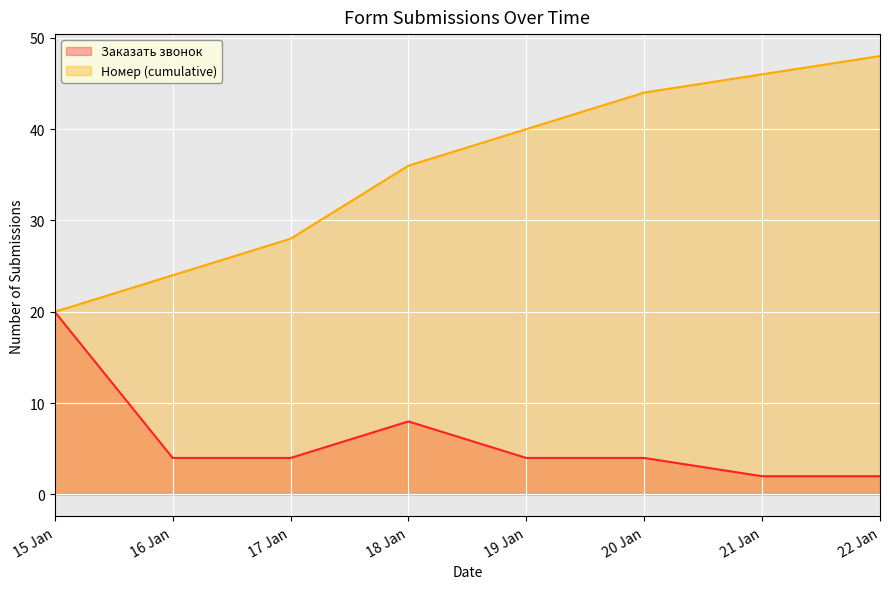

List the series in order of their overall mean, highest first.

Номер (cumulative), Заказать звонок